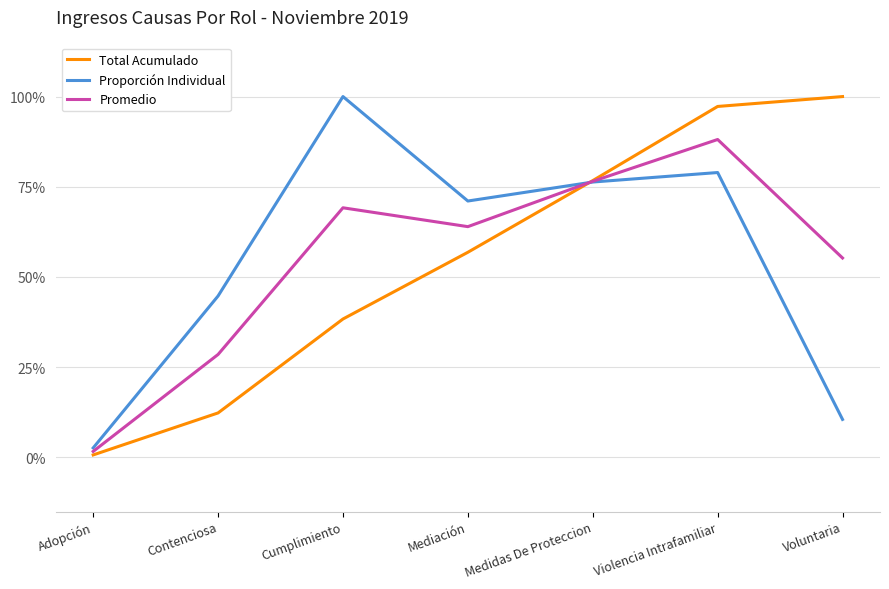

Reading right to left, extract all data points from this chart.

Total Acumulado: Voluntaria=100.0	Violencia Intrafamiliar=97.3	Medidas De Proteccion=76.7	Mediación=56.8	Cumplimiento=38.4	Contenciosa=12.3	Adopción=0.7
Proporción Individual: Voluntaria=10.5	Violencia Intrafamiliar=78.9	Medidas De Proteccion=76.3	Mediación=71.1	Cumplimiento=100.0	Contenciosa=44.7	Adopción=2.6
Promedio: Voluntaria=55.3	Violencia Intrafamiliar=88.1	Medidas De Proteccion=76.5	Mediación=64.0	Cumplimiento=69.2	Contenciosa=28.5	Adopción=1.7